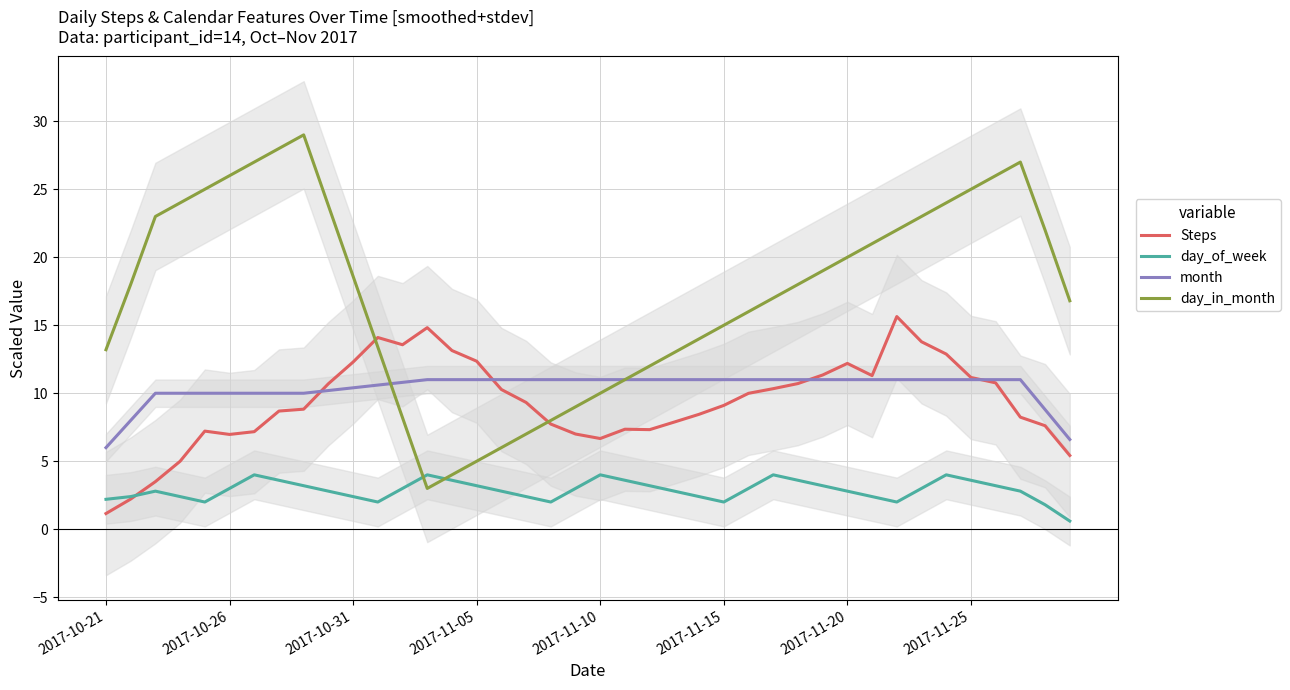

What is the label of the 18th point from the right?

22